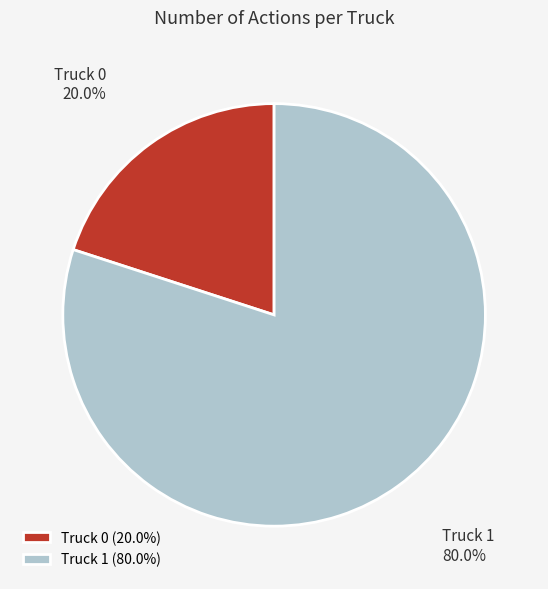

Which category has the biggest portion of the pie?

Truck 1